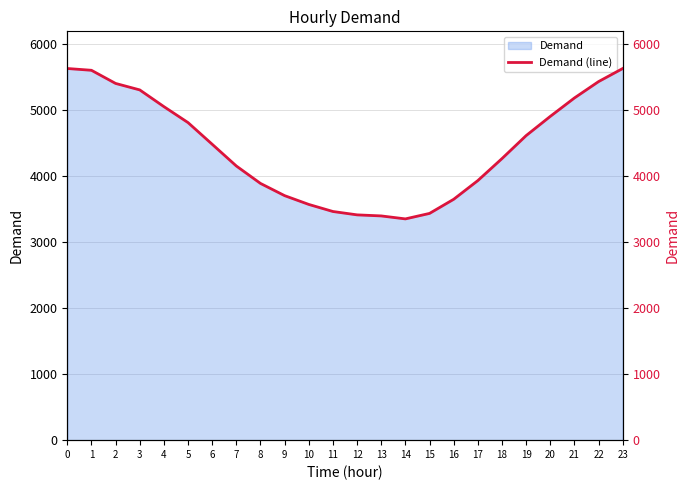

Where is the data nearest to the value 4488?

6